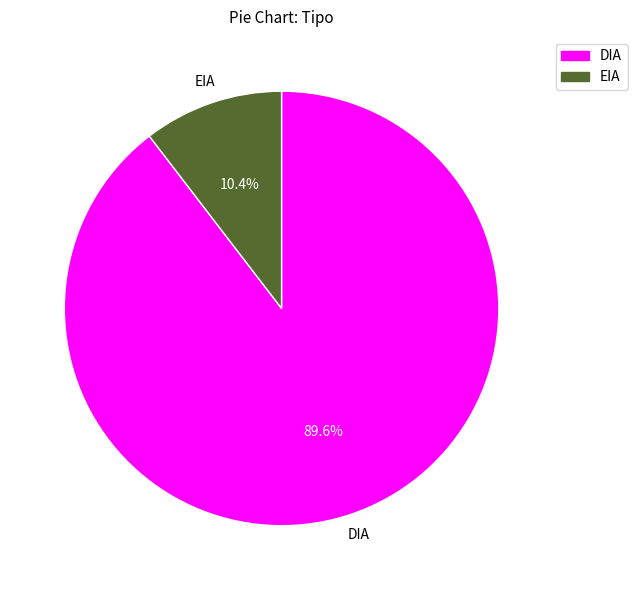

What percentage is the EIA slice, to the nearest percent?

10%